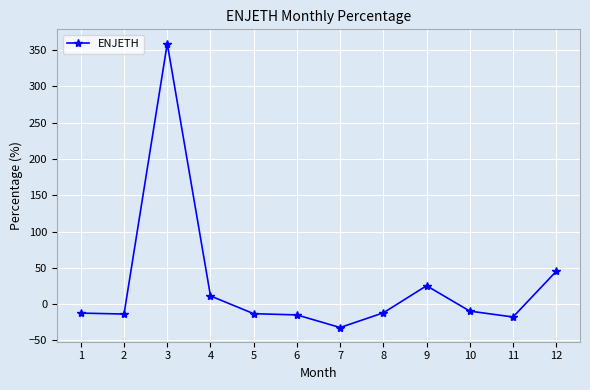

What is the sum of all values?

315.9